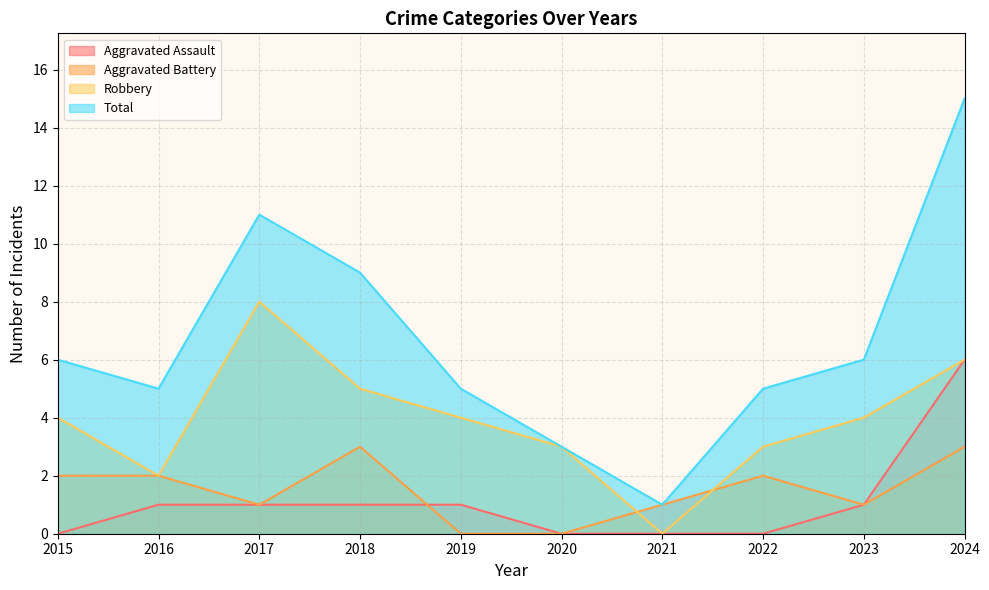

Reading left to right, what are all the values shown in this chart?

Aggravated Assault: 0	1	1	1	1	0	0	0	1	6
Aggravated Battery: 2	2	1	3	0	0	1	2	1	3
Robbery: 4	2	8	5	4	3	0	3	4	6
Total: 6	5	11	9	5	3	1	5	6	15